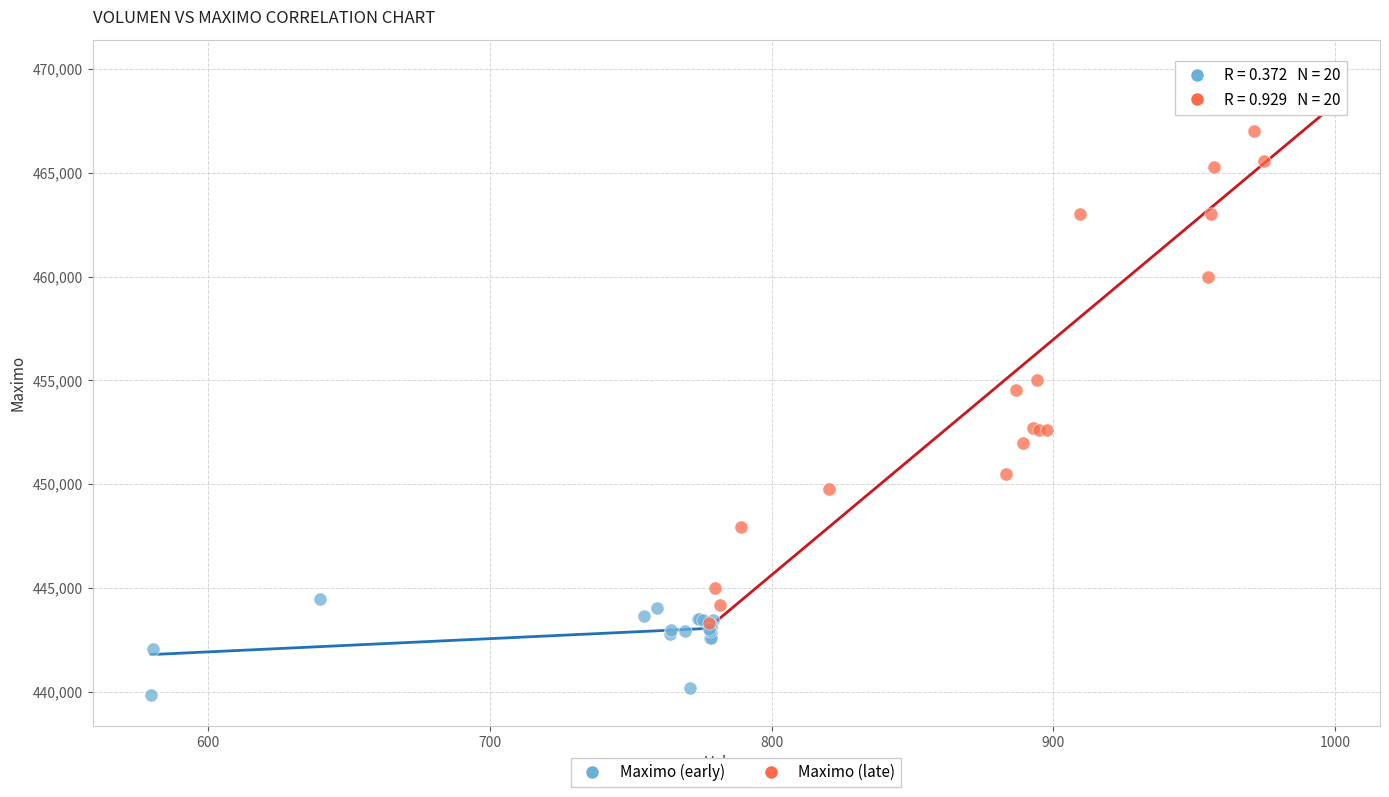

Which series reaches the maximum Y coordinate?

Maximo (late)